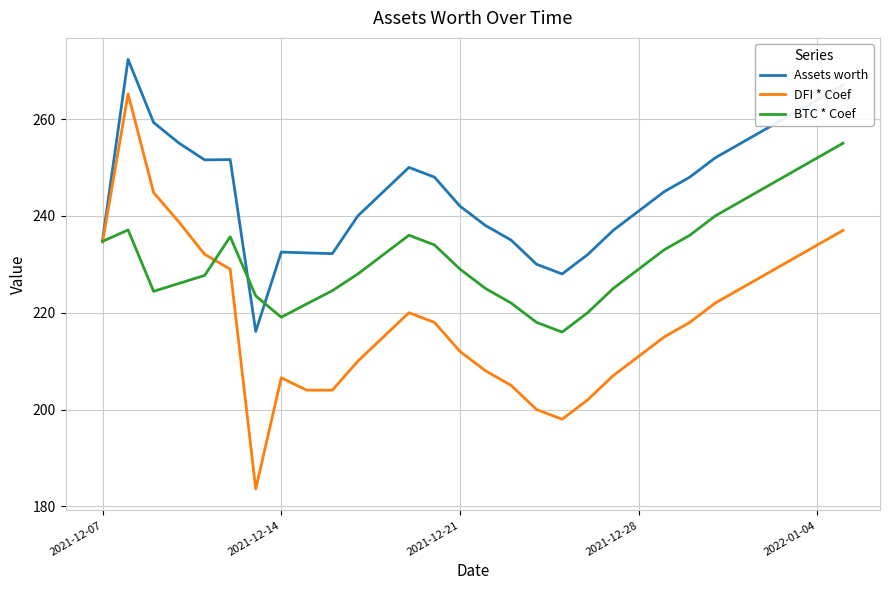

Which series has the widest spread of values?

DFI * Coef